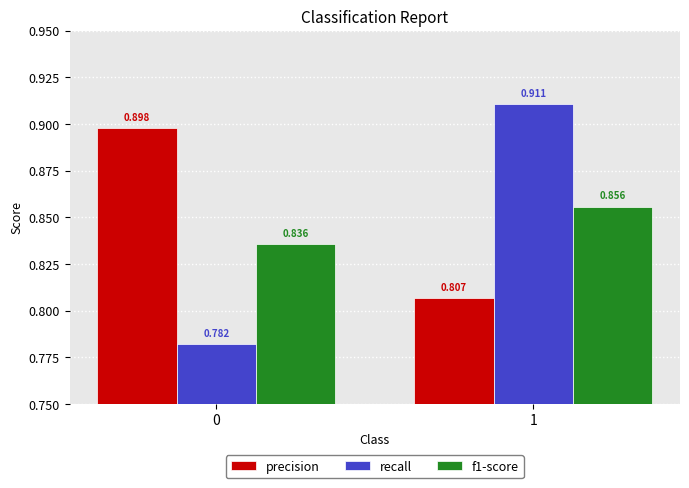

At which label does recall reach its peak?

1